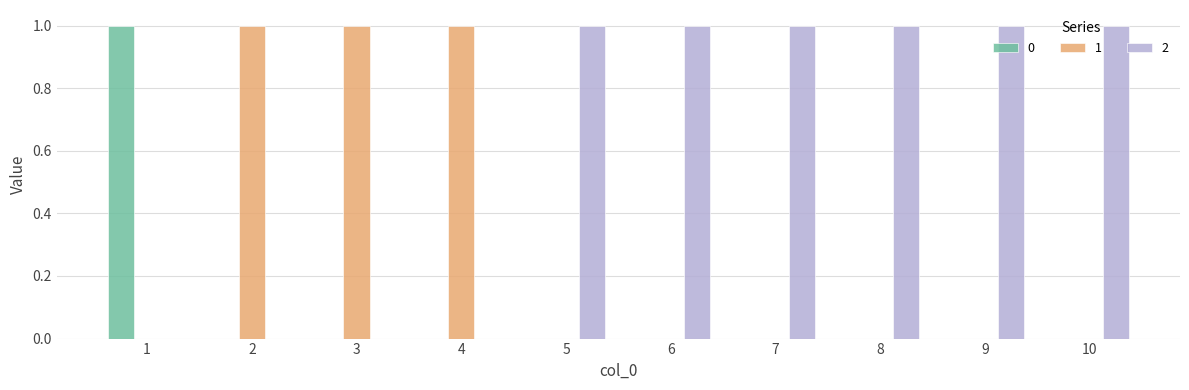

Are the bars grouped side by side (vs. stacked)?

Yes